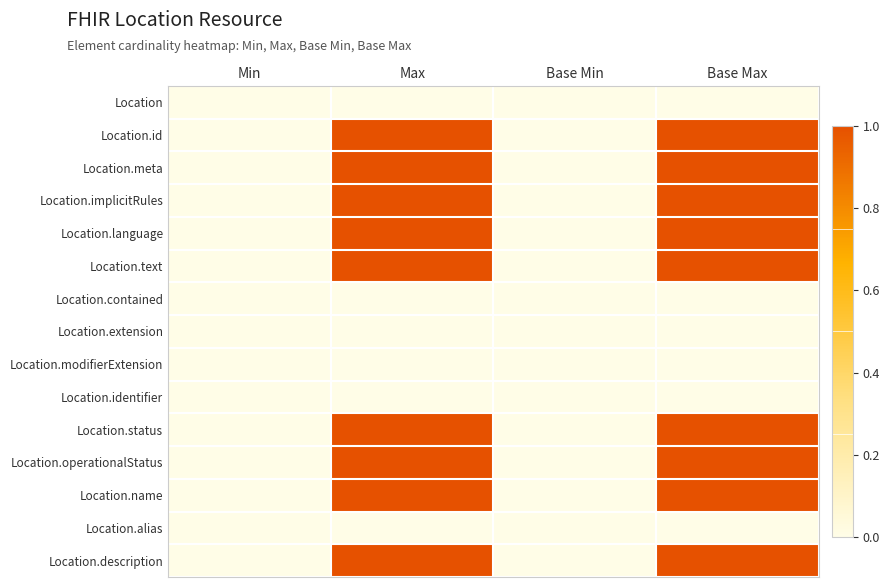

At how many categories does at least one series exceed 0?

2